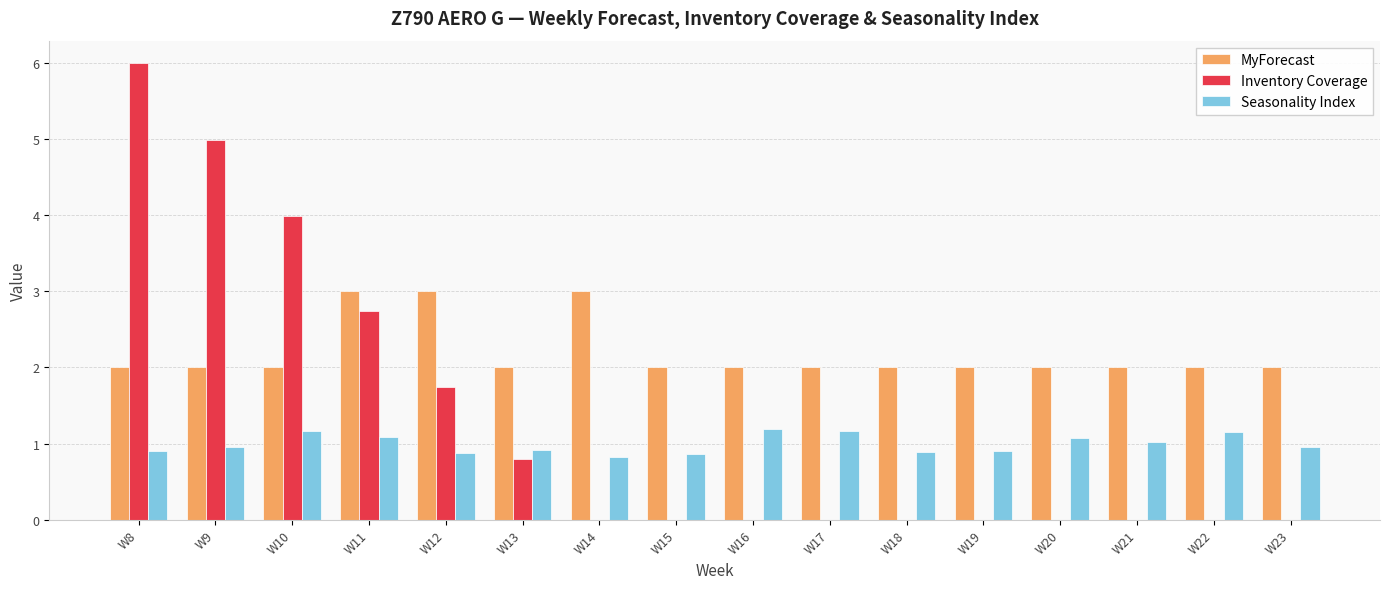

What is the total value across all series at W20?

3.1